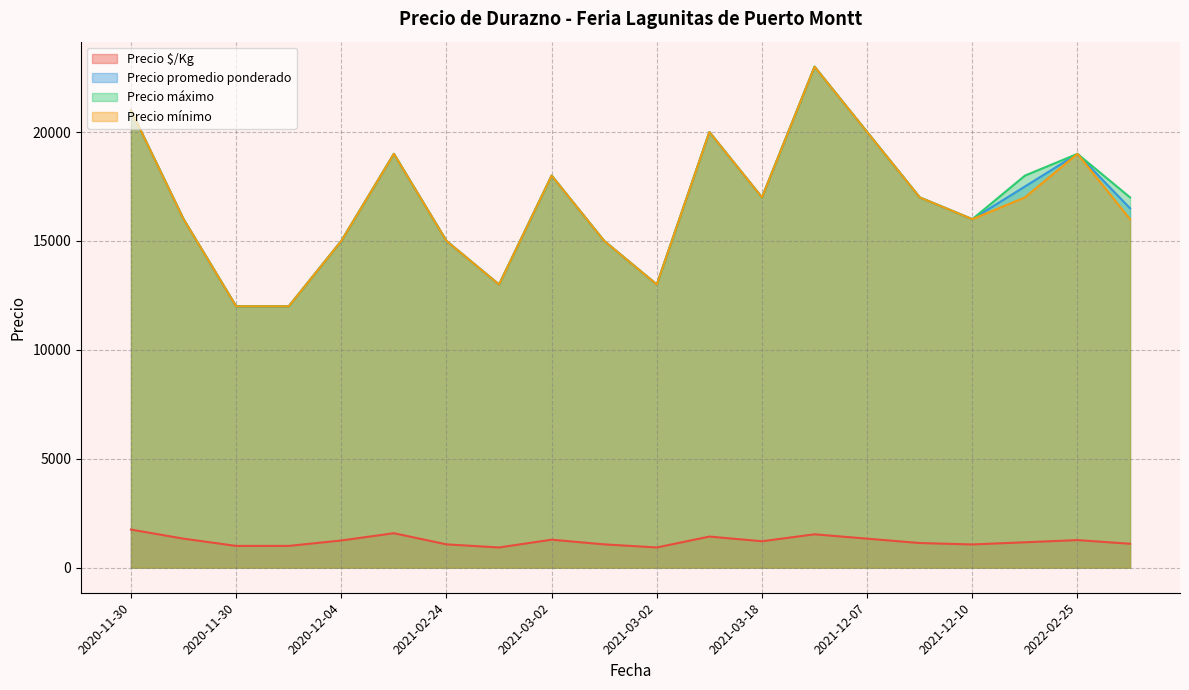

True or false: Precio máximo has a value of 32766 at 2021-12-07.

False